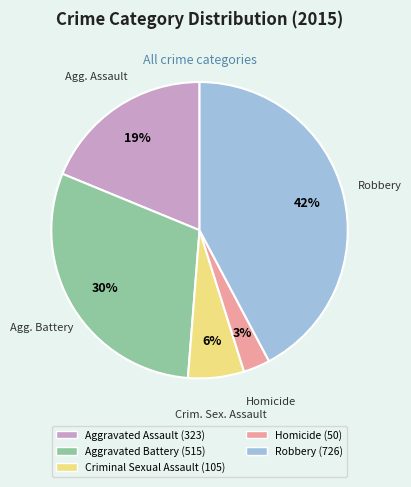

What is the smallest slice in the pie chart?

Homicide